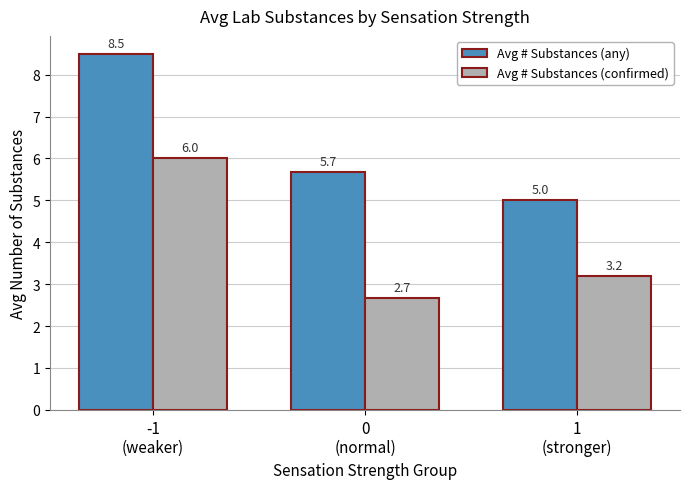

Which series has the widest spread of values?

Avg # Substances (any)